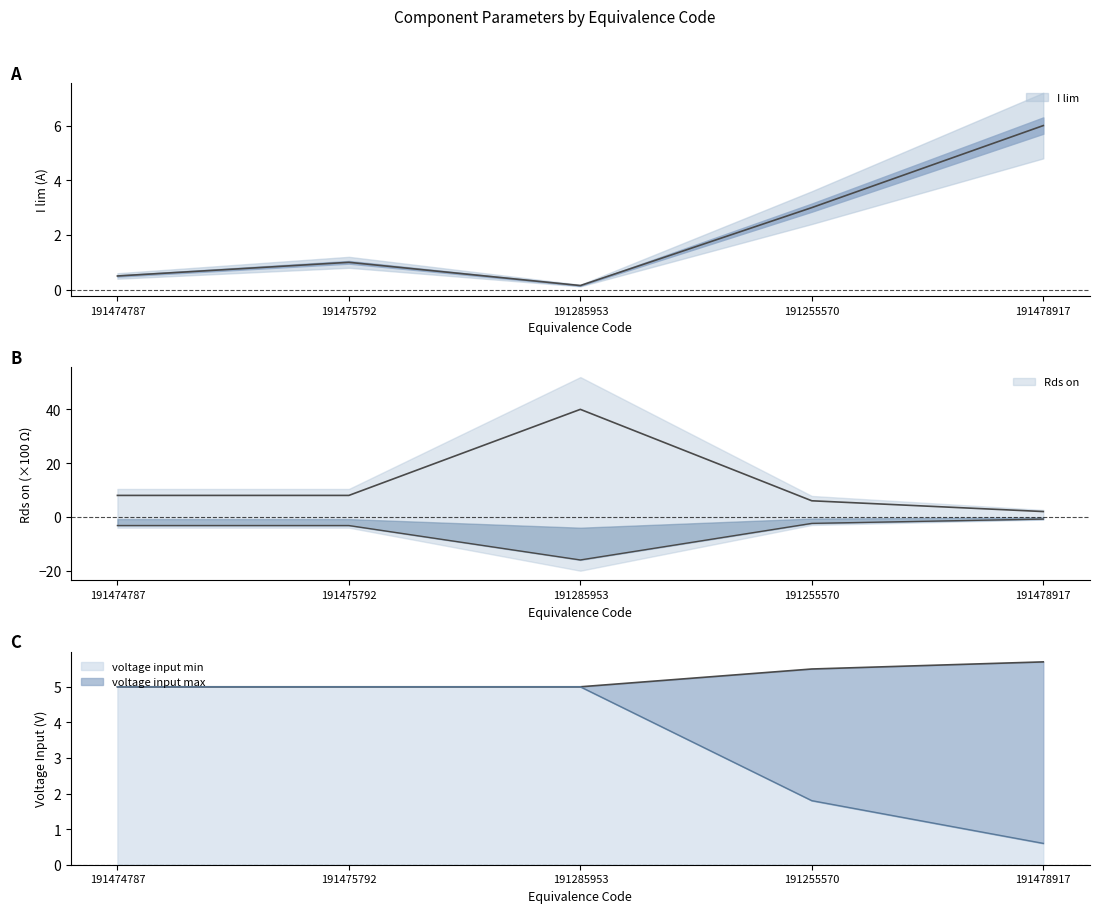

Which series has the widest spread of values?

Rds on